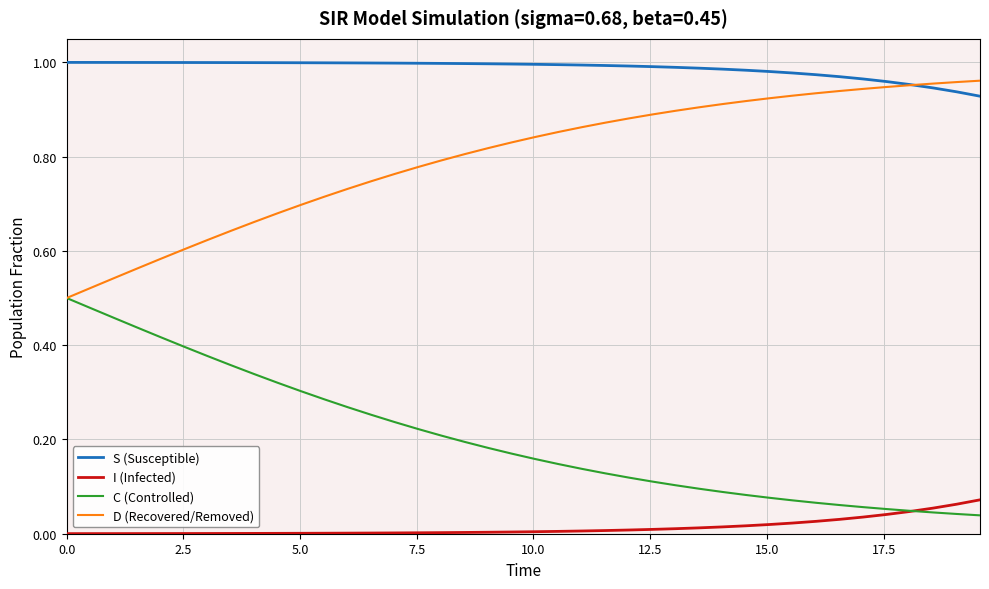

Rank the series by their average value, from lowest to highest.

I (Infected), C (Controlled), D (Recovered/Removed), S (Susceptible)